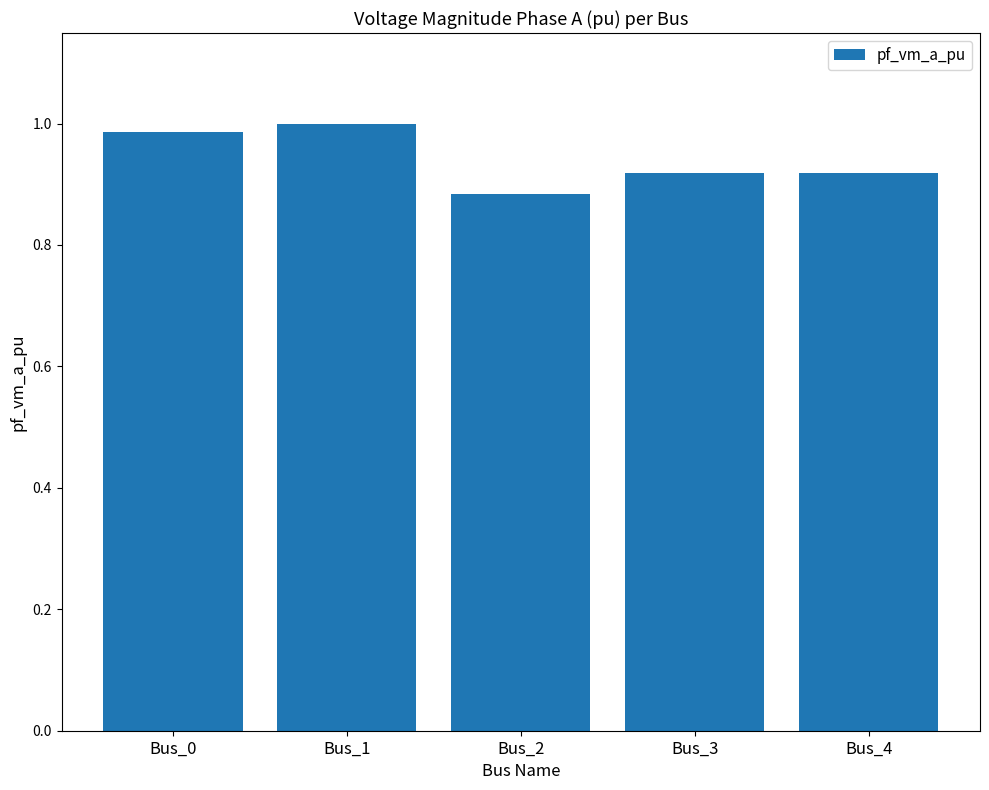

At which label is the value closest to 0?

Bus_2